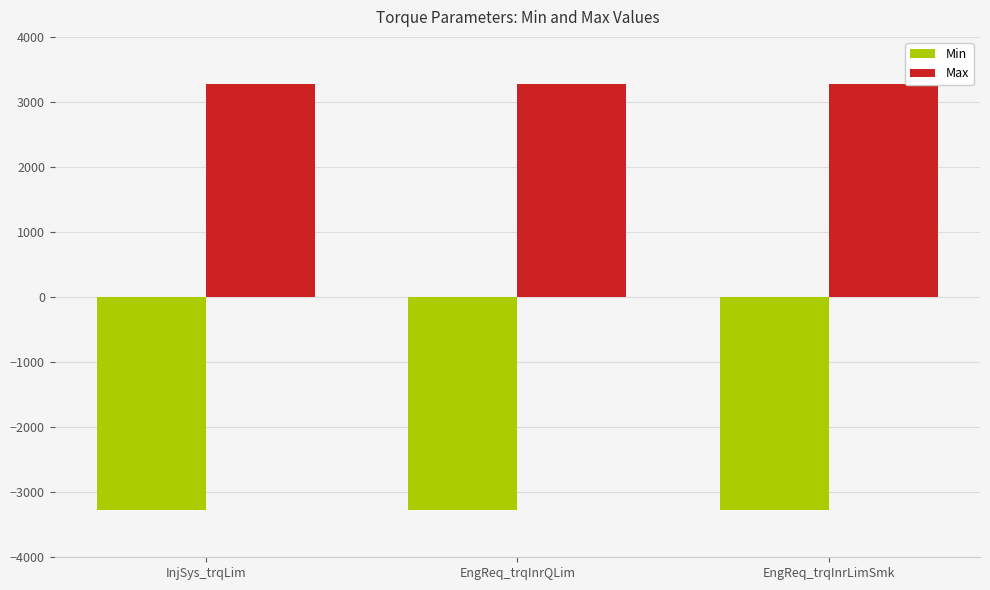

What is the greatest value displayed?

3276.7